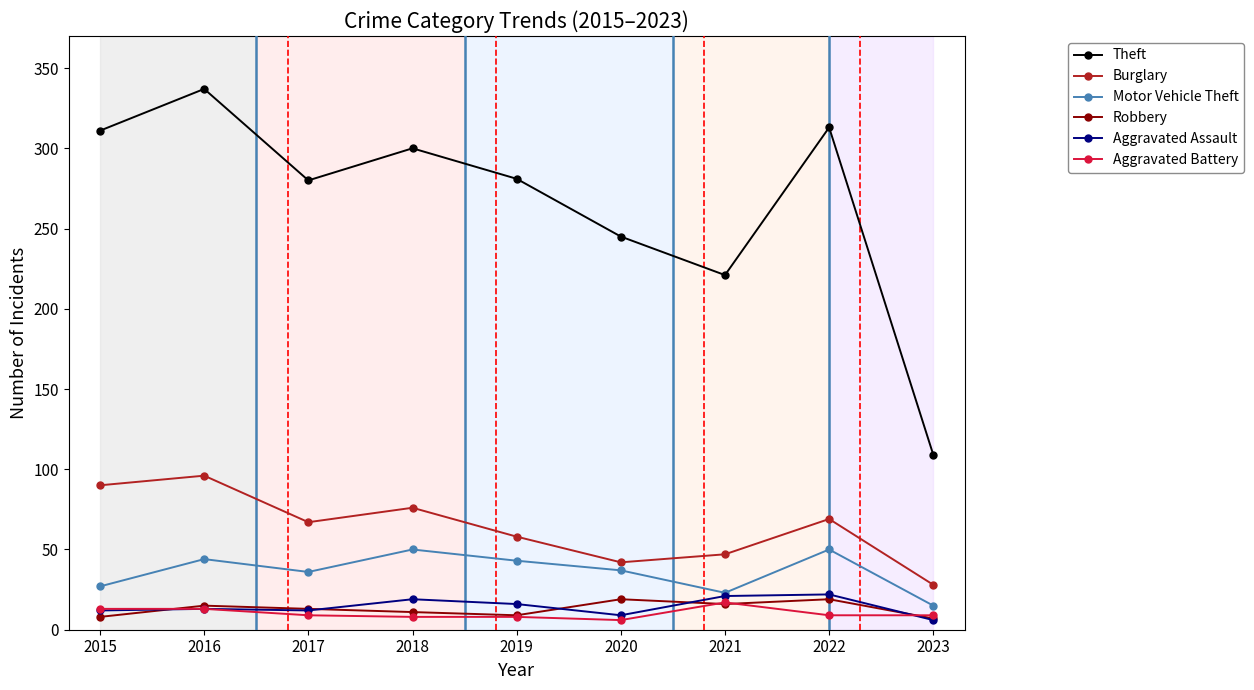

The Burglary series shows 28 at 2023. True or false?

True